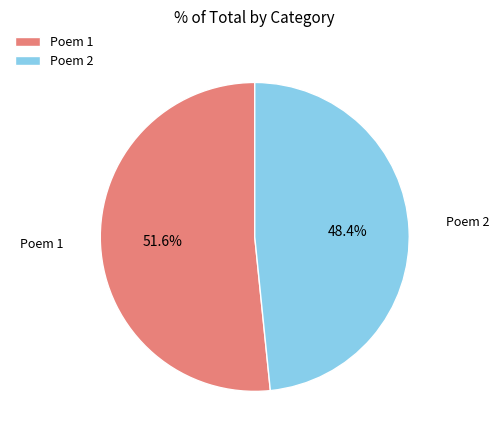

Is there a majority slice in this chart?

Yes